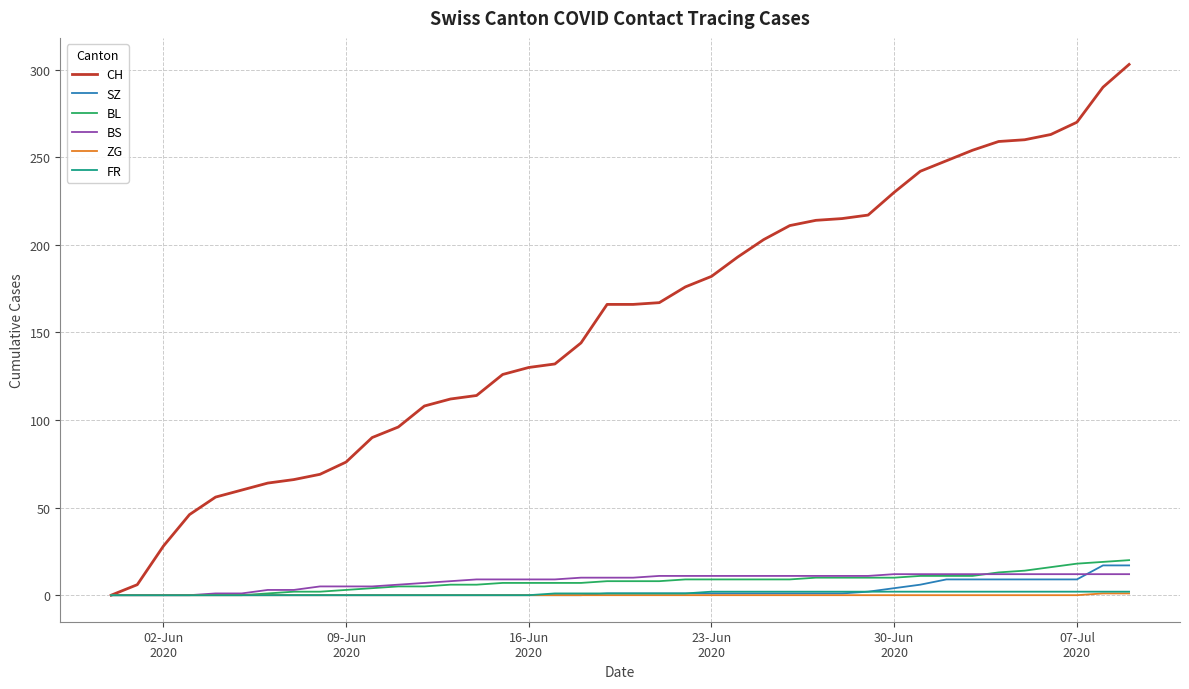

What is the greatest value displayed?

303